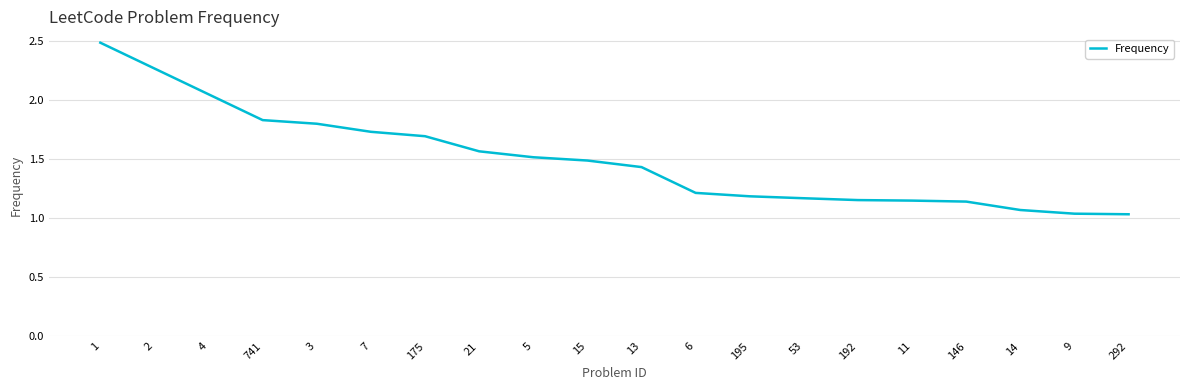

What is the maximum value shown in the chart?

2.5